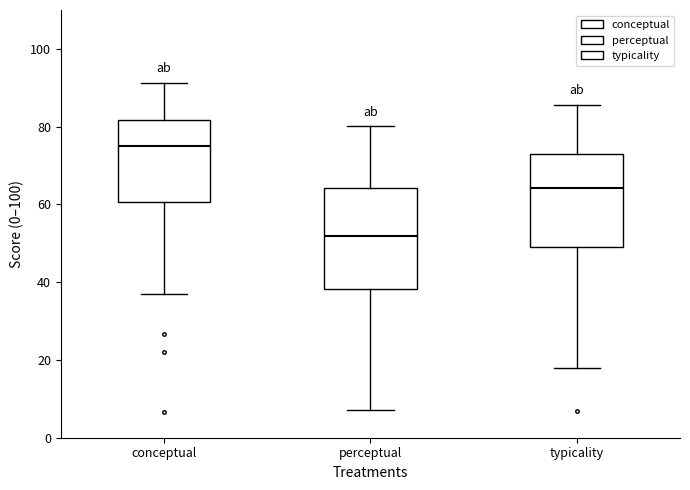

Reading left to right, read every box against the y-axis: the position of its median line, the range the box covers, and the ends of its whiskers. The values are not printed on the chart, so give them approximately, as read against the axis.

conceptual: median 76, box 60 to 82, whiskers 38 to 92
perceptual: median 52, box 38 to 64, whiskers 8 to 80
typicality: median 64, box 48 to 72, whiskers 18 to 86